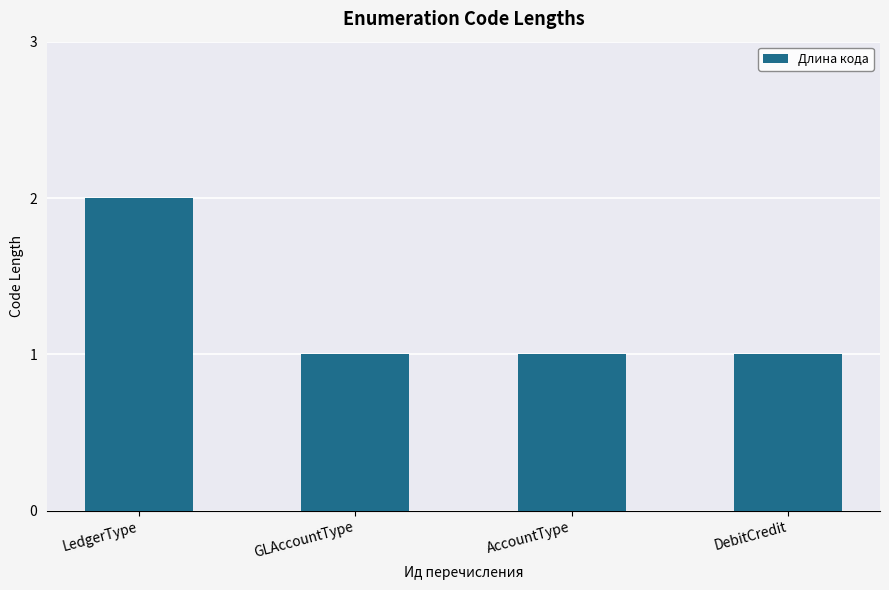

Approximately how many times larger is the value at GLAccountType compared to LedgerType?

0.5